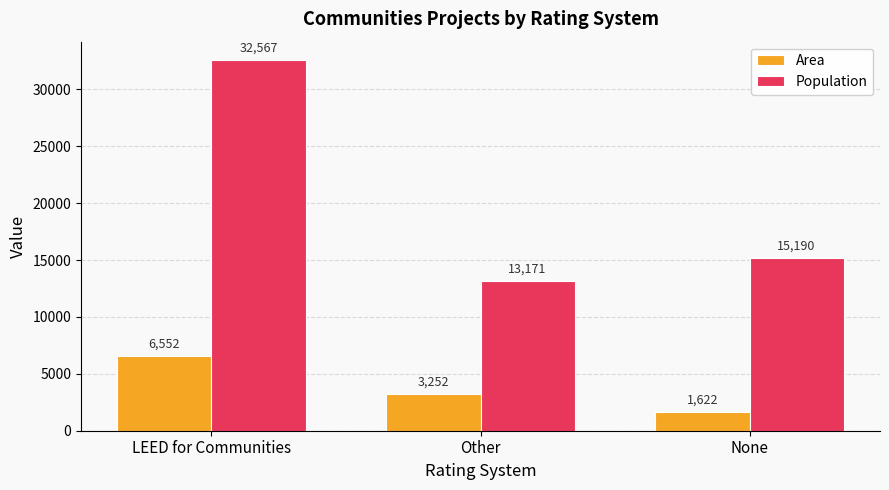

List the series in order of their overall mean, lowest first.

Area, Population